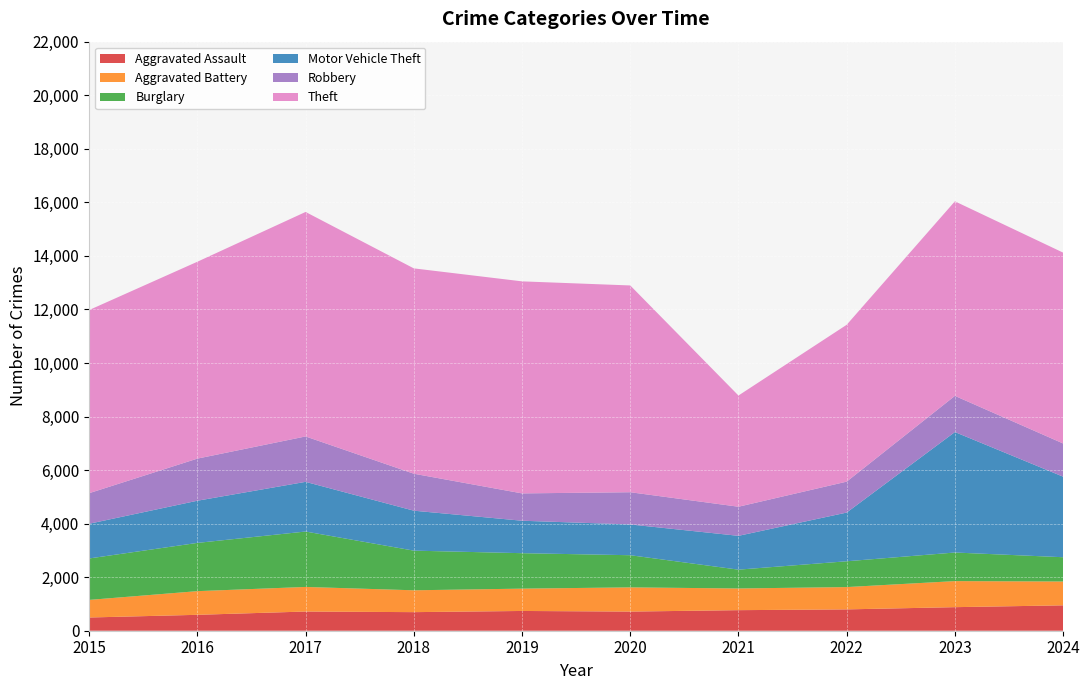

Reading left to right, extract all data points from this chart.

Aggravated Assault: 2015=494	2016=594	2017=717	2018=694	2019=738	2020=715	2021=768	2022=797	2023=880	2024=948
Aggravated Battery: 2015=657	2016=884	2017=918	2018=816	2019=834	2020=904	2021=810	2022=833	2023=973	2024=890
Burglary: 2015=1548	2016=1802	2017=2070	2018=1481	2019=1324	2020=1201	2021=703	2022=964	2023=1068	2024=907
Motor Vehicle Theft: 2015=1296	2016=1575	2017=1855	2018=1492	2019=1212	2020=1149	2021=1263	2022=1819	2023=4499	2024=3008
Robbery: 2015=1142	2016=1573	2017=1696	2018=1381	2019=1021	2020=1204	2021=1087	2022=1155	2023=1351	2024=1240
Theft: 2015=6840	2016=7353	2017=8384	2018=7669	2019=7919	2020=7722	2021=4153	2022=5858	2023=7266	2024=7128